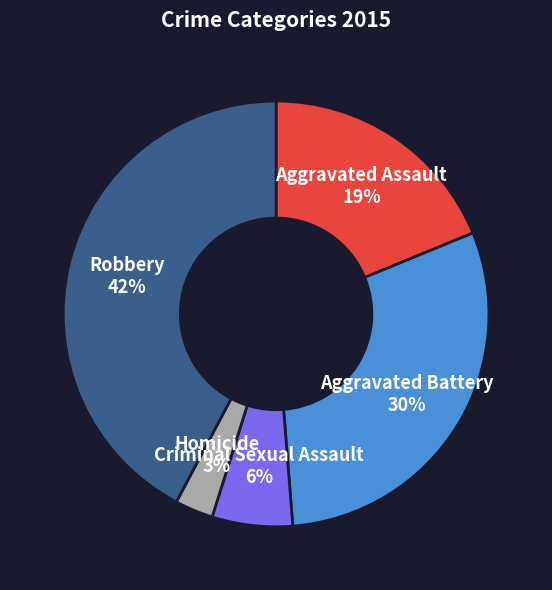

Which category has the biggest portion of the pie?

Robbery